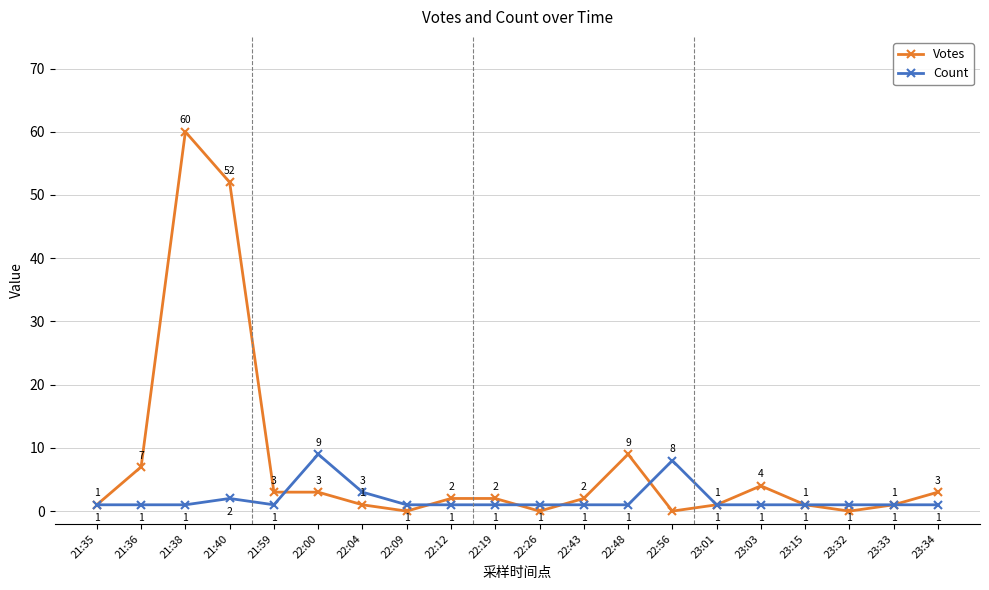

What is the average value of the Count series?

2